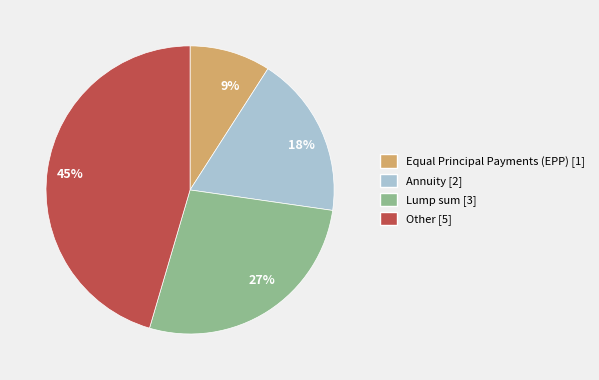

What percentage is the 9% slice, to the nearest percent?

9%